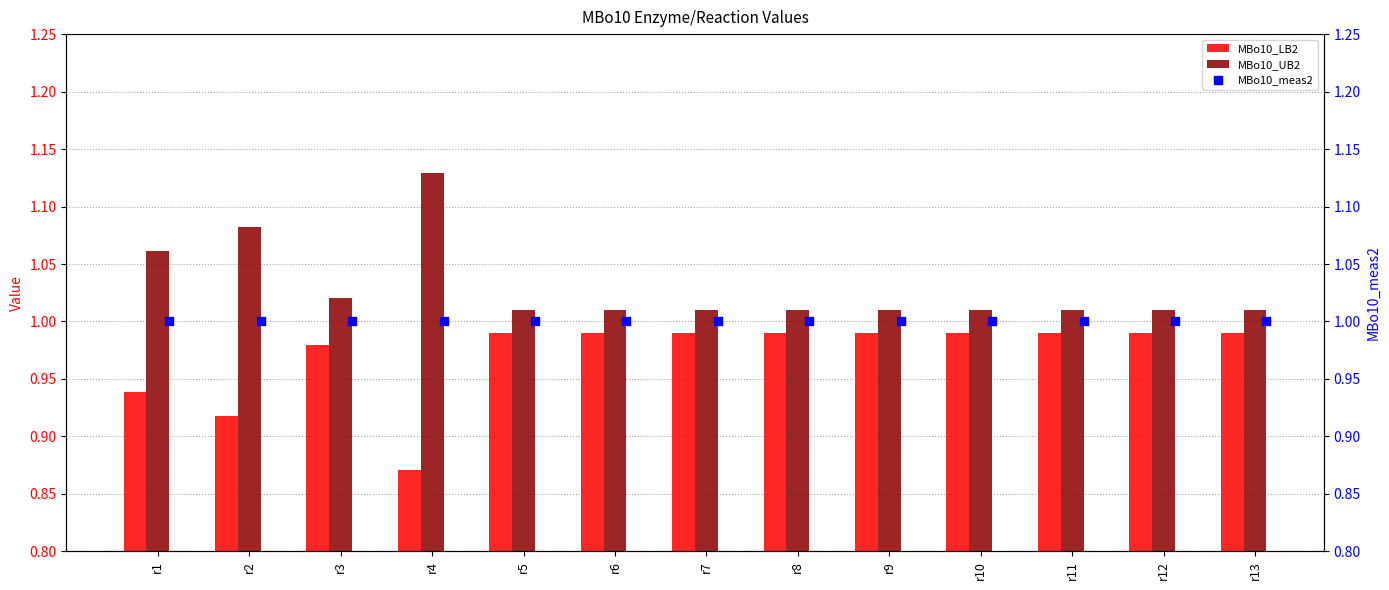

Which series contains the highest Y value?

MBo10_UB2